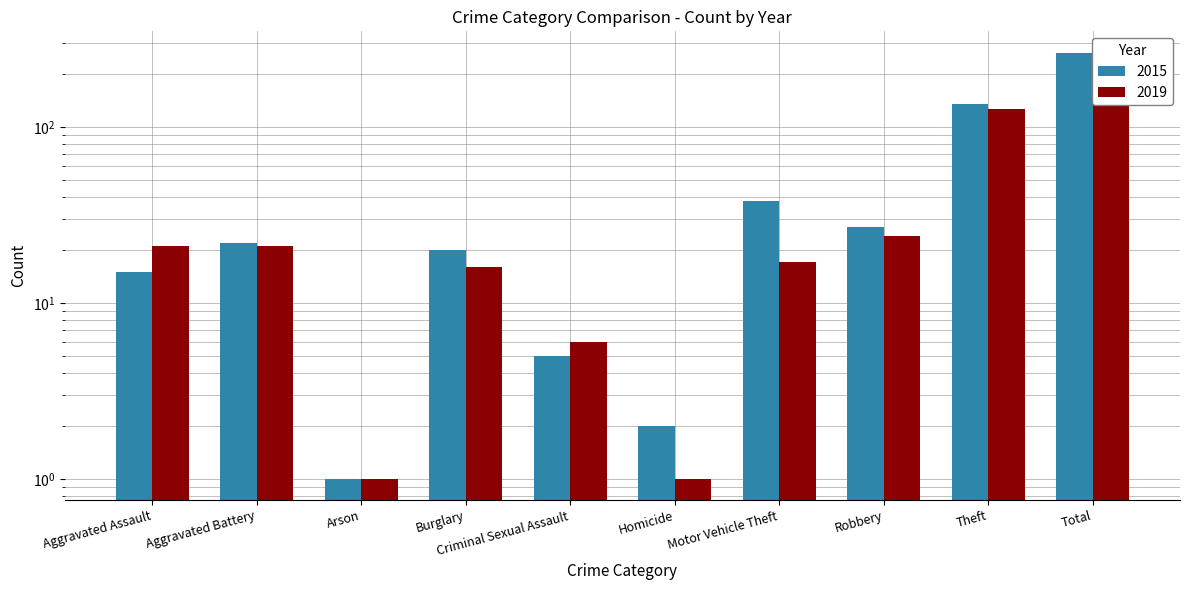

True or false: 2019 has a value of 164 at Theft.

False